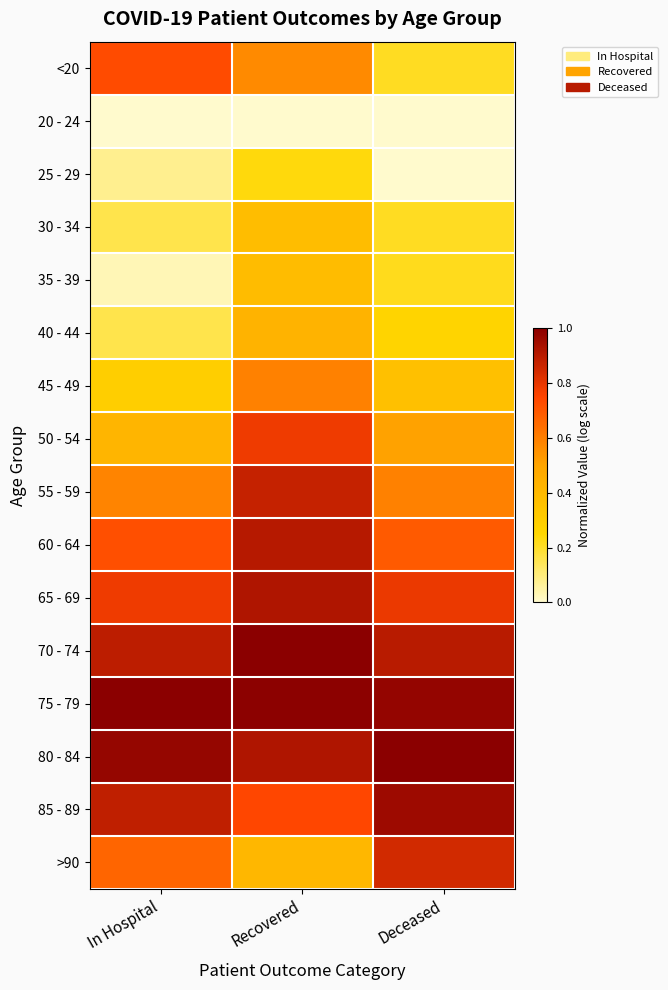

How many categories are shown in the chart?

3